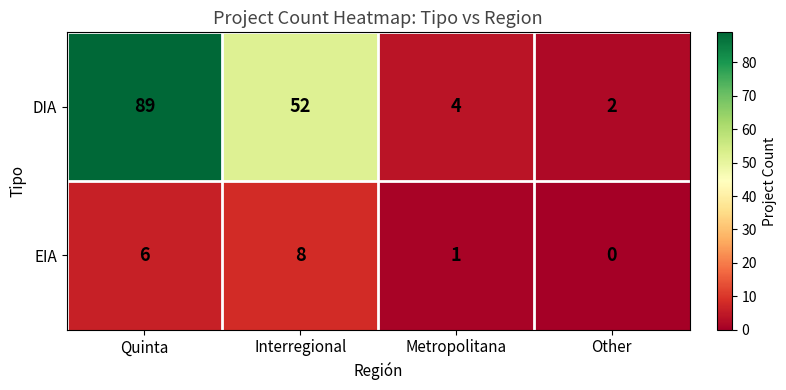

At how many categories does at least one series exceed 80?

1